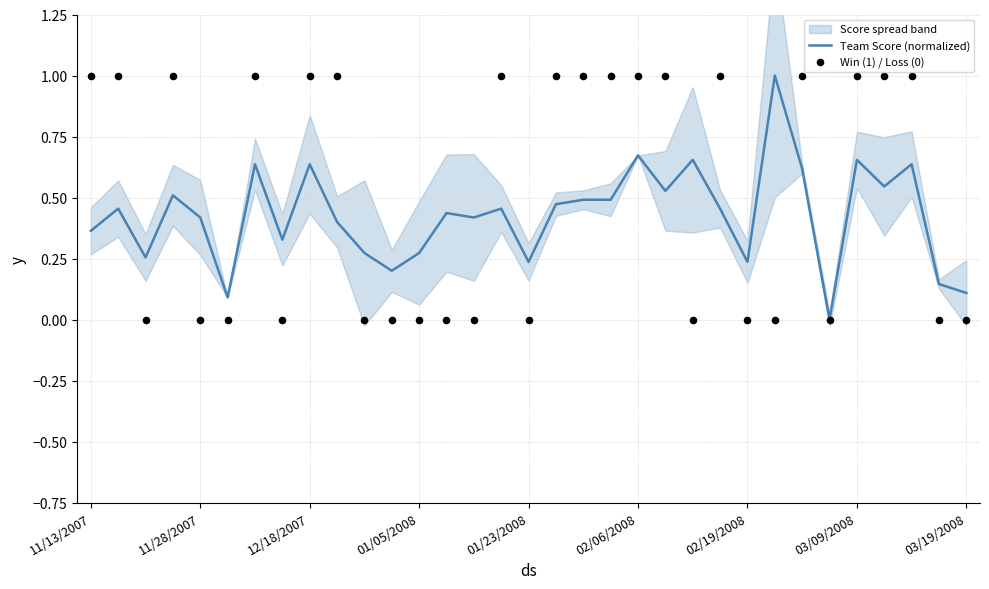

What is the maximum value for Team Score (normalized)?

1.0